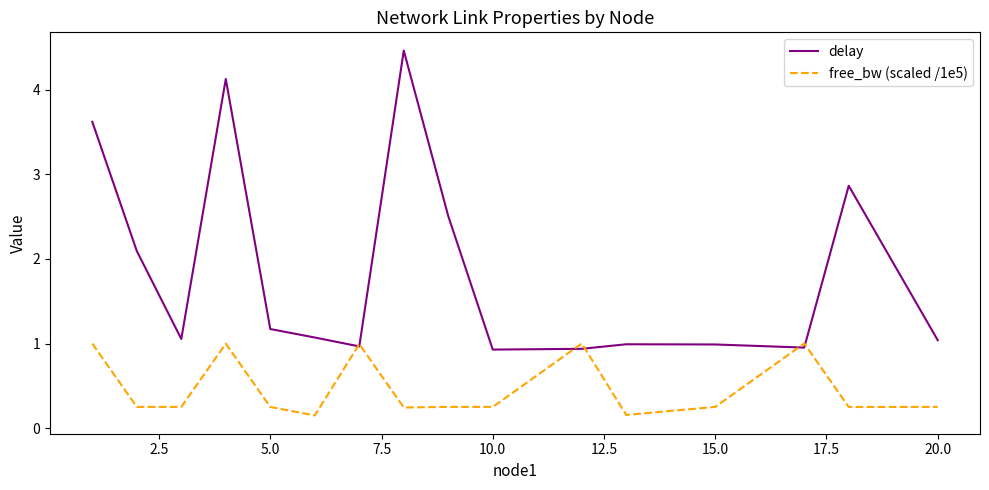

What is the sum of all delay values?

29.8